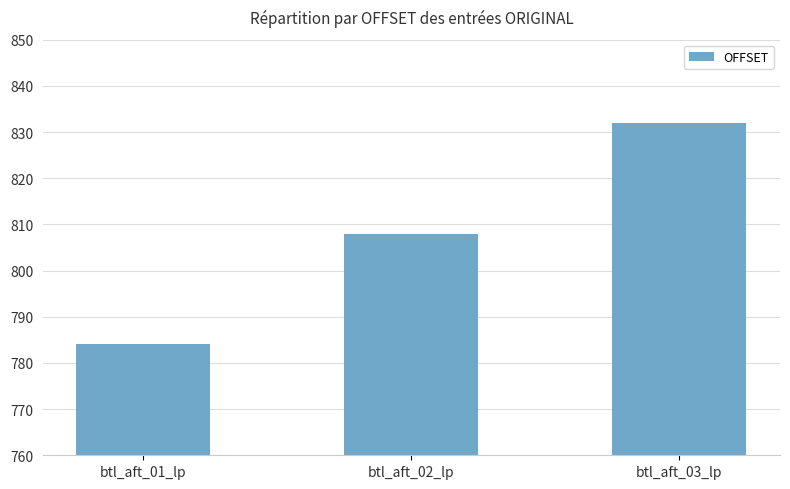

Does the chart contain any negative values?

No